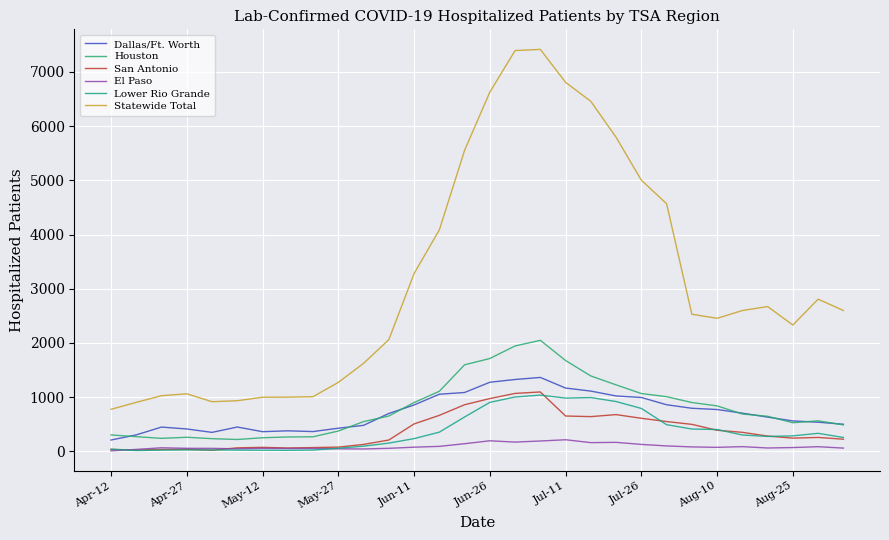

What is the sum of all Lower Rio Grande values?

11106